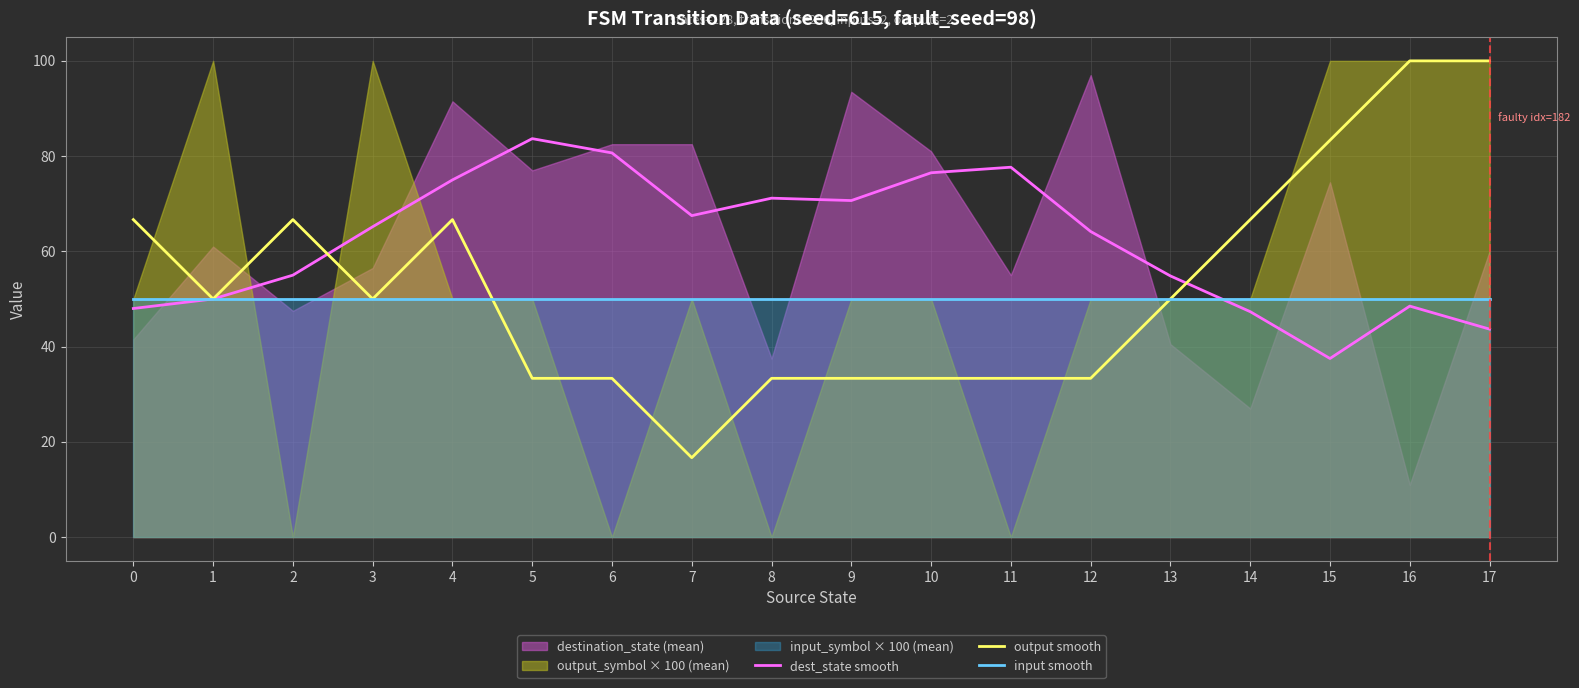

True or false: output smooth has a value of 66.7 at 14.

True